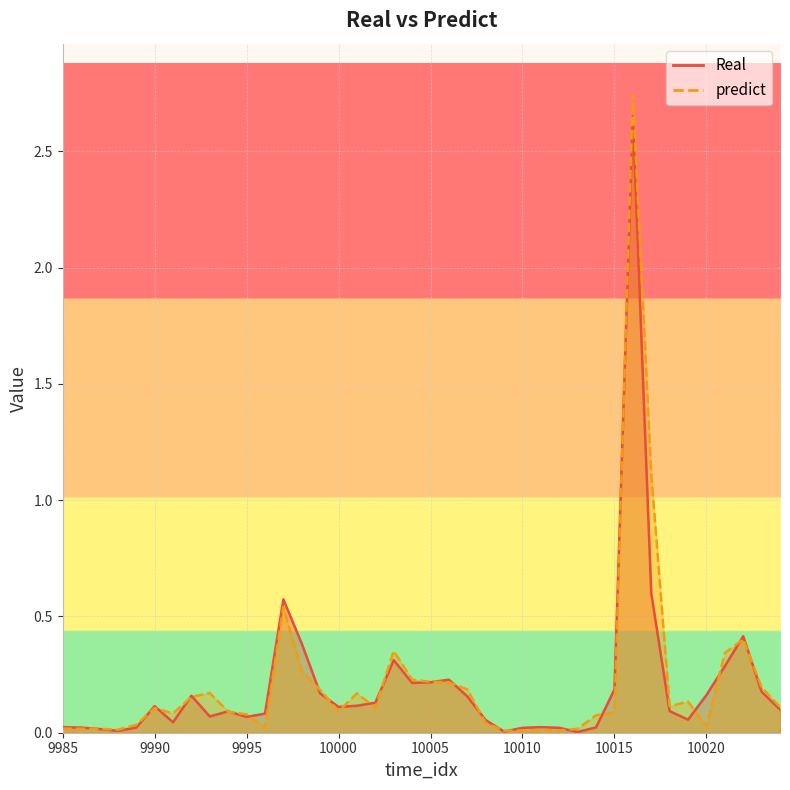

Reading left to right, extract all data points from this chart.

Real: 0.0	0.0	0.0	0.0	0.0	0.1	0.0	0.2	0.1	0.1	0.1	0.1	0.6	0.4	0.2	0.1	0.1	0.1	0.3	0.2	0.2	0.2	0.2	0.1	0.0	0.0	0.0	0.0	0.0	0.0	0.2	2.7	0.6	0.1	0.1	0.2	0.3	0.4	0.2	0.1
predict: 0.0	0.0	0.0	0.0	0.0	0.1	0.1	0.2	0.2	0.1	0.1	0.0	0.5	0.3	0.2	0.1	0.2	0.1	0.4	0.2	0.2	0.2	0.2	0.0	0.0	0.0	0.0	0.0	0.0	0.1	0.1	2.7	1.1	0.1	0.1	0.0	0.3	0.4	0.2	0.1